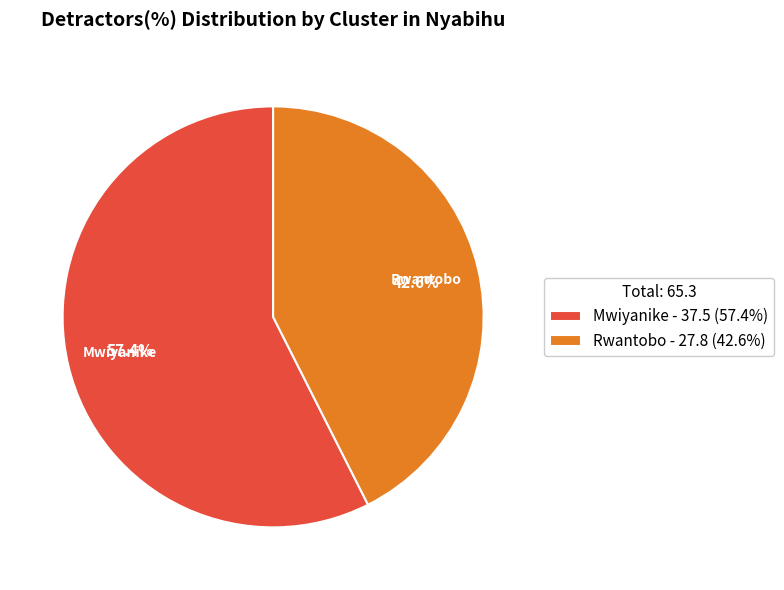

To the nearest percent, what is the combined percentage of Rwantobo and Mwiyanike?

100%